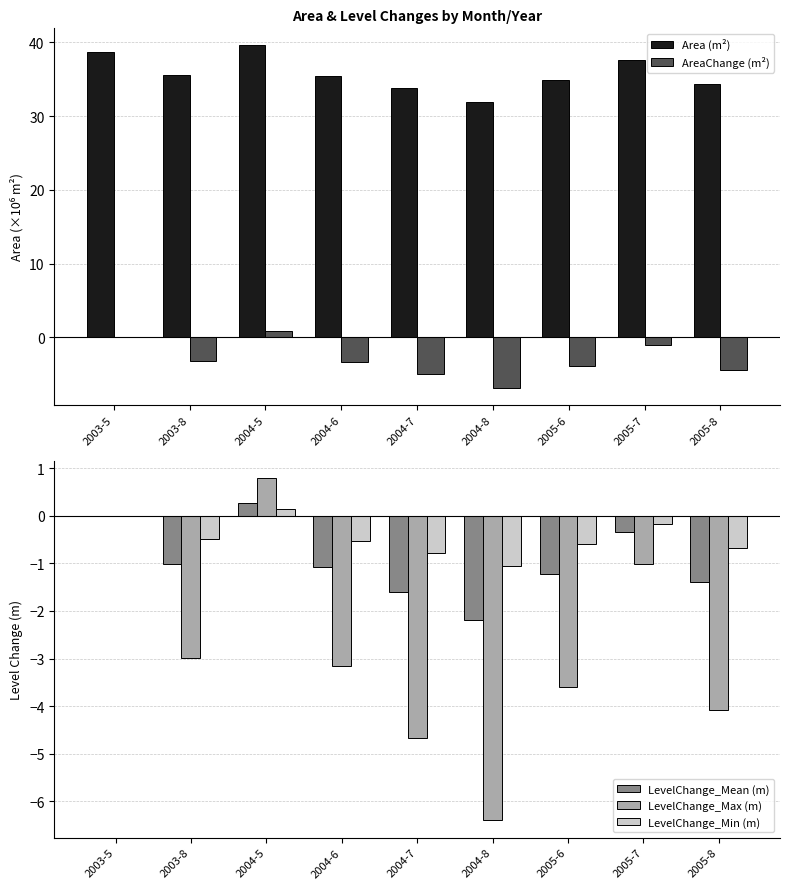

Which has a higher value, 2005-8 or 2005-7?

2005-7